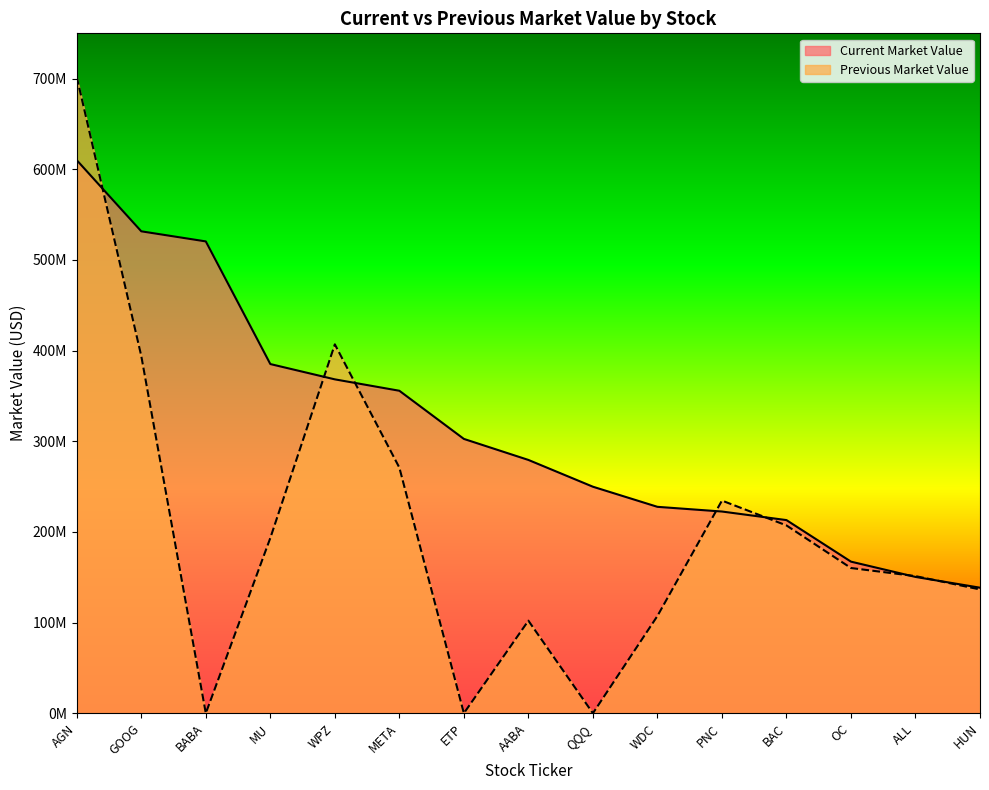

Rank the categories by Previous Market Value value from lowest to highest.

BABA, ETP, QQQ, AABA, WDC, HUN, ALL, OC, MU, BAC, PNC, META, GOOG, WPZ, AGN